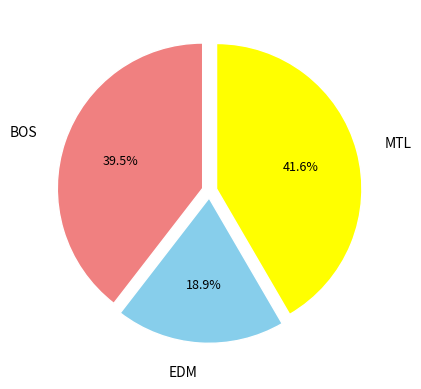

How many slices are in this pie chart?

3